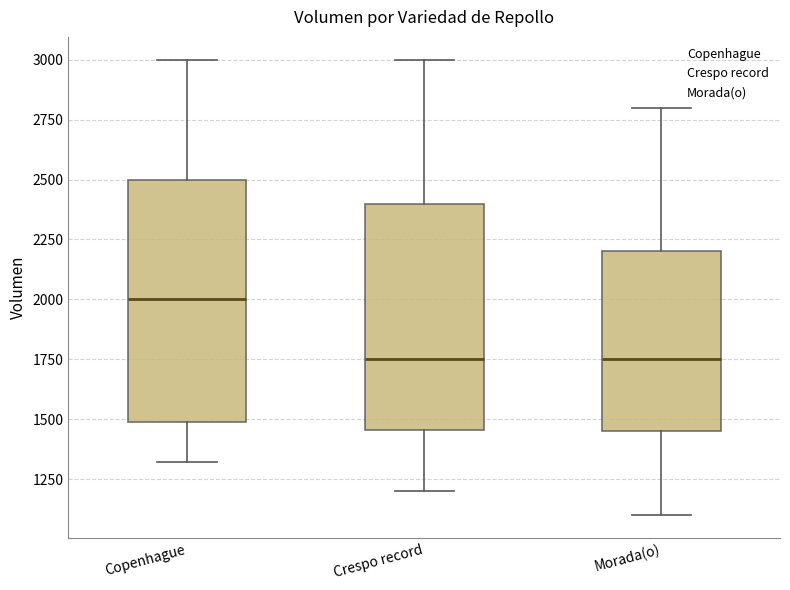

Where does the upper whisker of the box for Crespo record end on the y-axis? The values are not printed on the chart, so give them approximately, as read against the axis.

3000